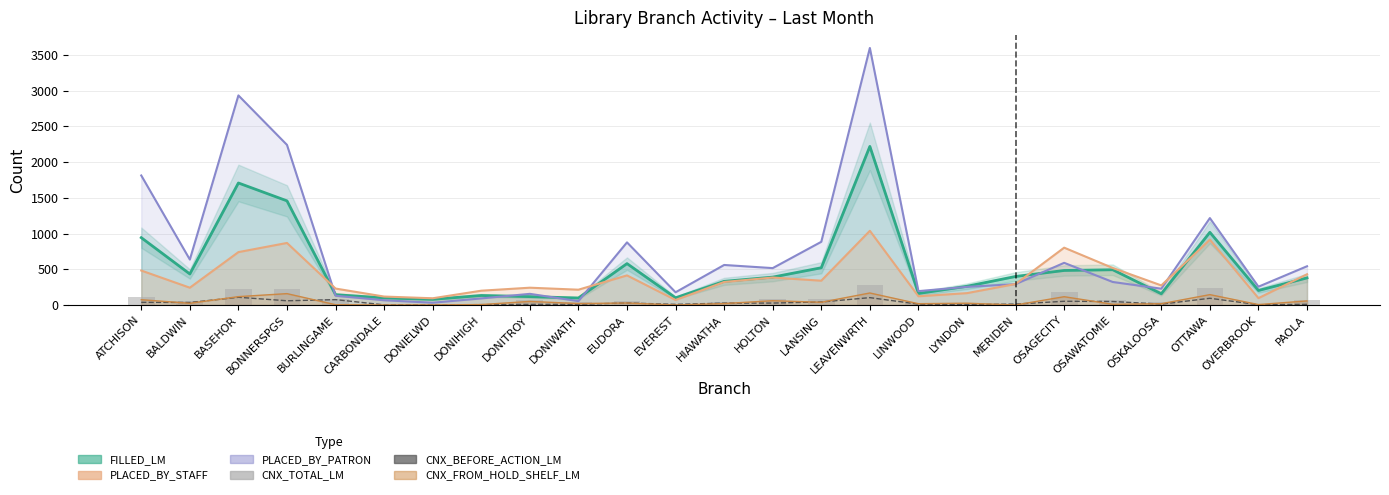

Reading left to right, list all the values displayed in this chart.

CNX_BEFORE_ACTION_LM: ATCHISON=37	BALDWIN=35	BASEHOR=108	BONNERSPGS=59	BURLINGAME=75	CARBONDALE=2	DONIELWD=1	DONIHIGH=5	DONITROY=8	DONIWATH=10	EUDORA=28	EVEREST=9	HIAWATHA=26	HOLTON=27	LANSING=42	LEAVENWRTH=103	LINWOOD=12	LYNDON=6	MERIDEN=13	OSAGECITY=52	OSAWATOMIE=49	OSKALOOSA=12	OTTAWA=94	OVERBROOK=4	PAOLA=9
CNX_TOTAL_LM: ATCHISON=115	BALDWIN=62	BASEHOR=230	BONNERSPGS=219	BURLINGAME=83	CARBONDALE=3	DONIELWD=4	DONIHIGH=17	DONITROY=68	DONIWATH=41	EUDORA=61	EVEREST=9	HIAWATHA=48	HOLTON=88	LANSING=84	LEAVENWRTH=274	LINWOOD=31	LYNDON=34	MERIDEN=13	OSAGECITY=177	OSAWATOMIE=64	OSKALOOSA=38	OTTAWA=242	OVERBROOK=10	PAOLA=69